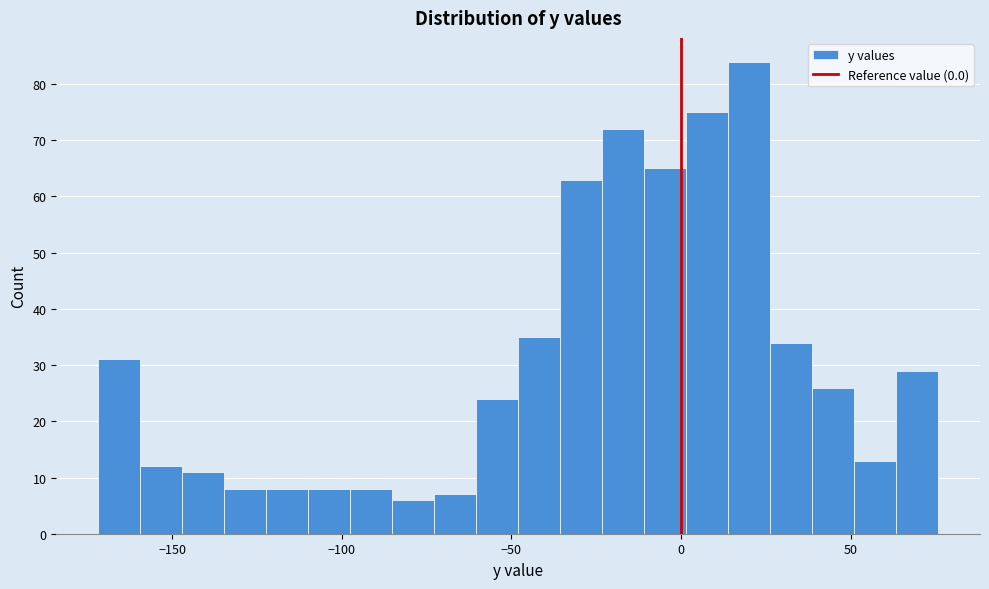

Read against the x-axis, roughly where is the centre of the tallest bar?

20